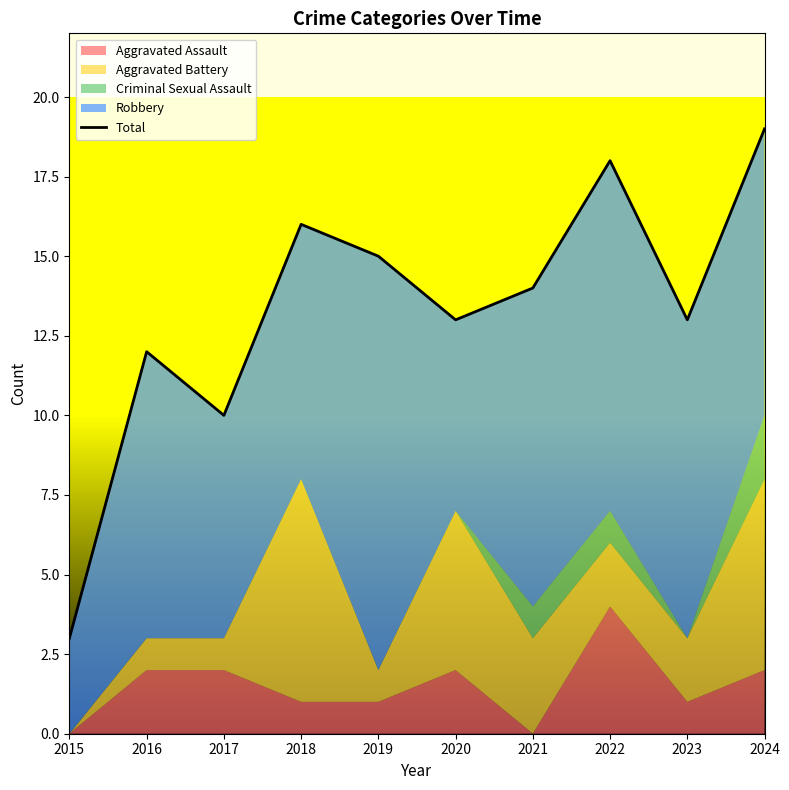

What is the maximum value shown in the chart?

19